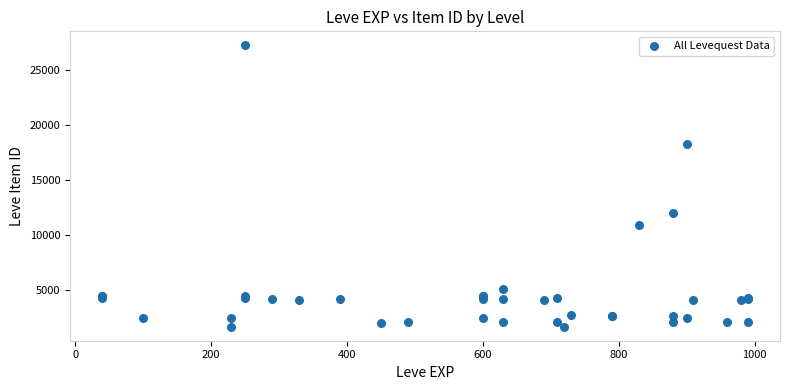

What Y value in the scatter plot is closest to 14448?

12018